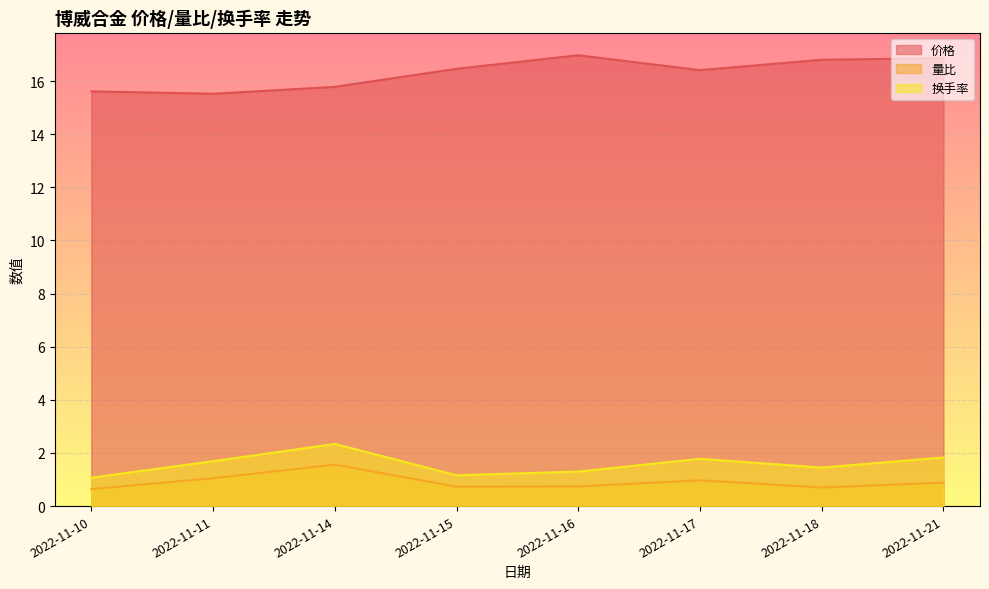

At 2022-11-21, list the series in order from smallest to largest.

量比, 换手率, 价格